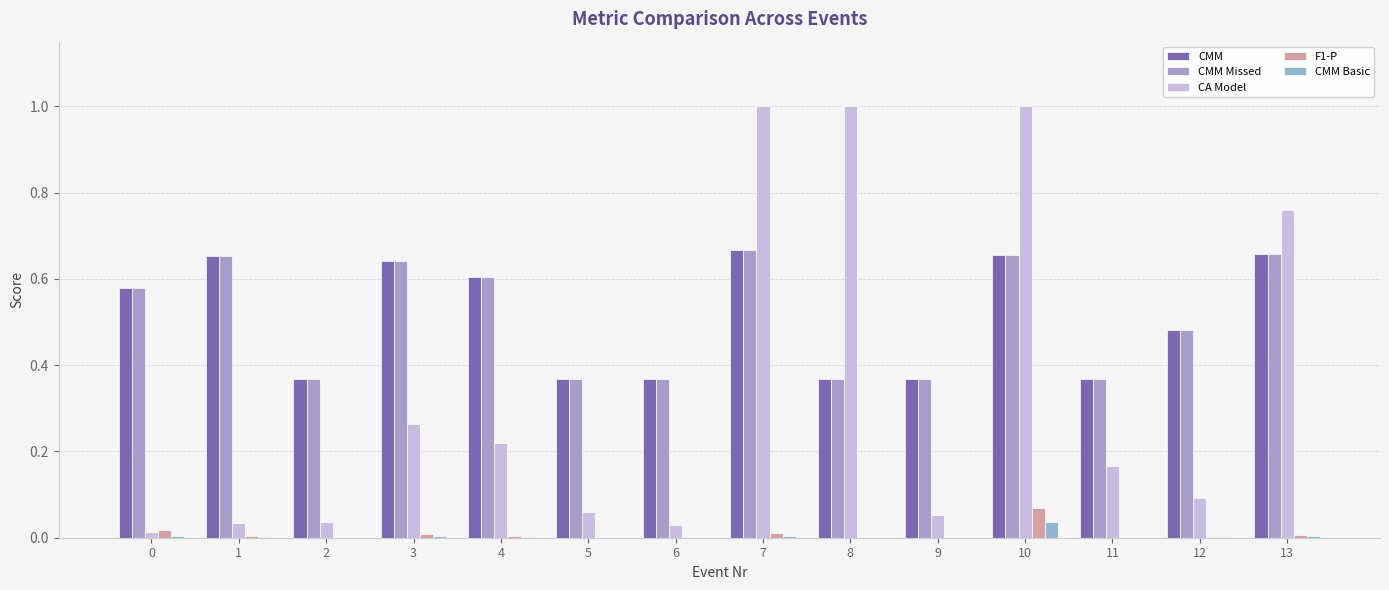

What is the difference between the highest and lowest values at 2?

0.4